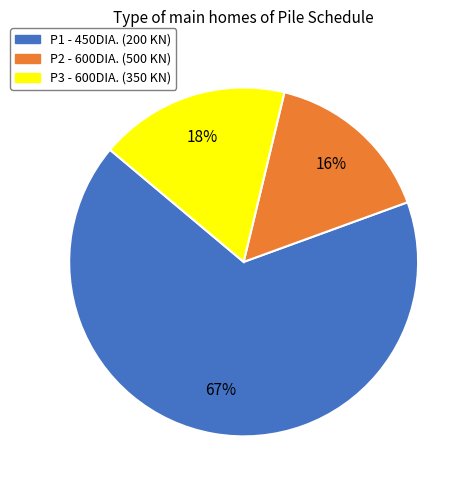

To the nearest percent, what percentage of the pie is P2?

16%